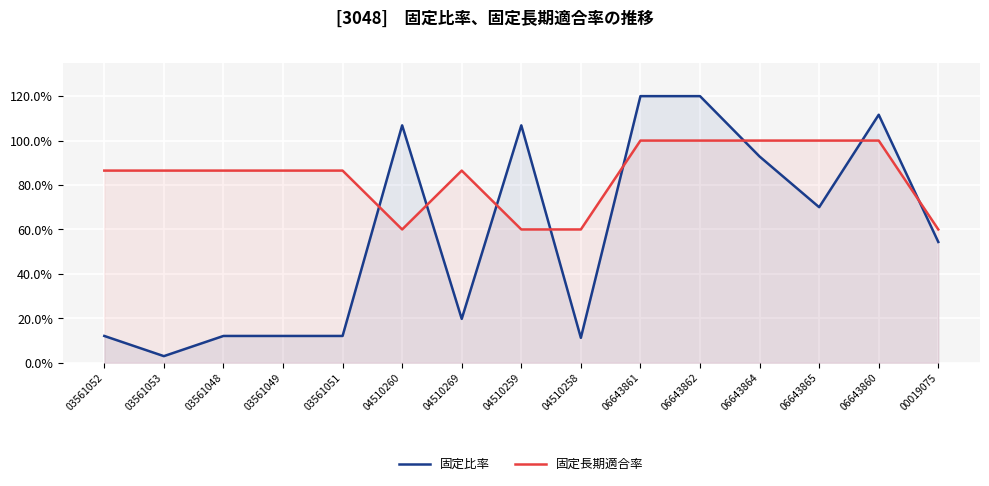

What is the value of the 固定長期適合率 point at the 13th from the left?

100.0